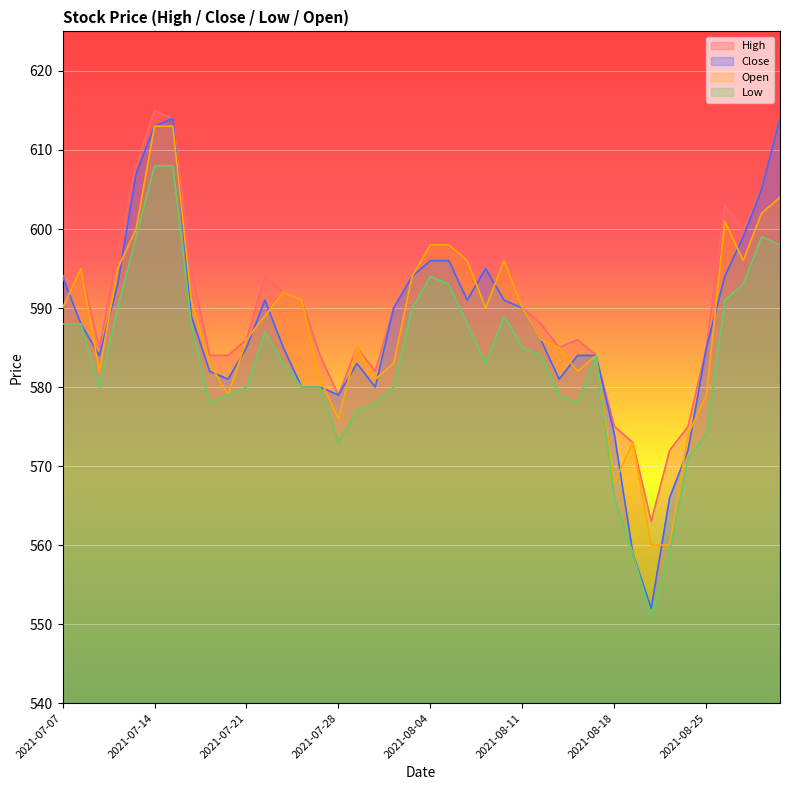

True or false: Close has more than 0 points higher than both neighbors.

True